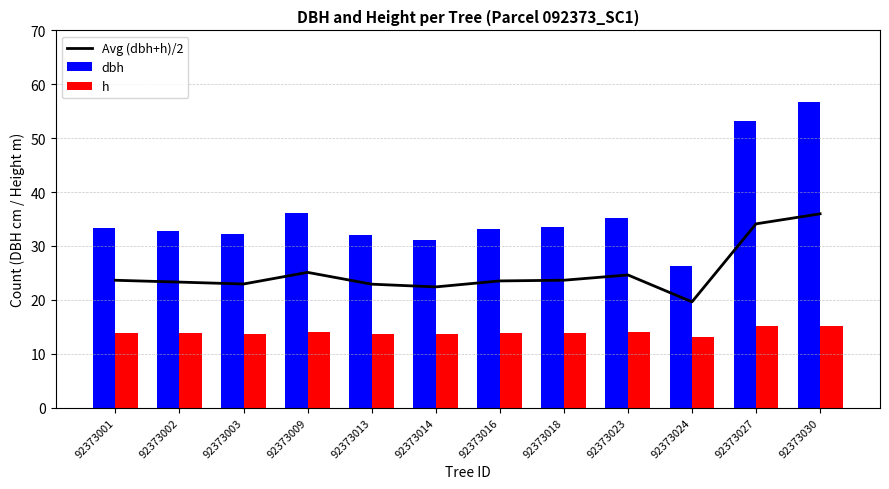

List the labels in order of h value, largest first.

92373030, 92373027, 92373009, 92373023, 92373001, 92373018, 92373016, 92373002, 92373003, 92373013, 92373014, 92373024